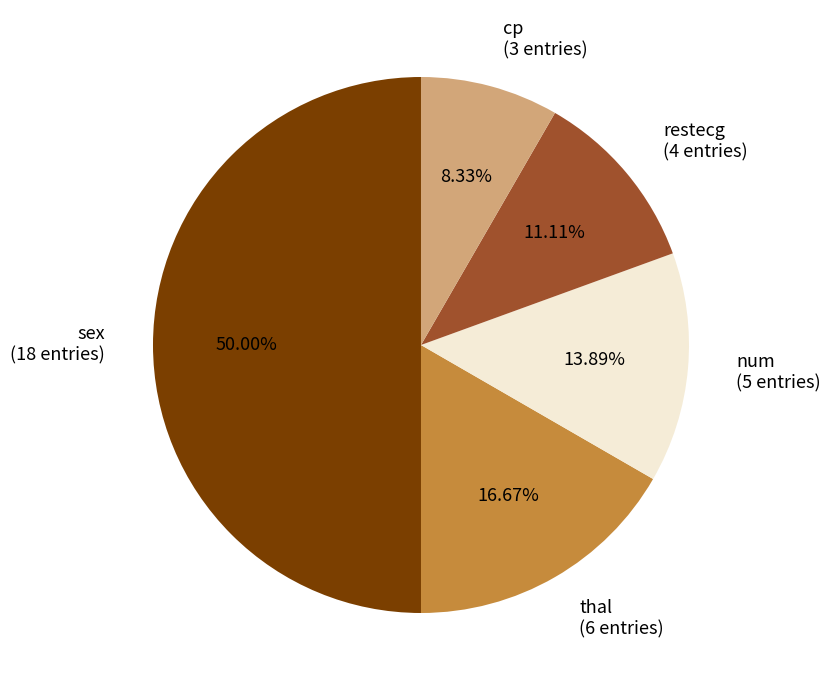

What is the ratio of the value at thal (6 entries) to the value at restecg (4 entries)?

1.5